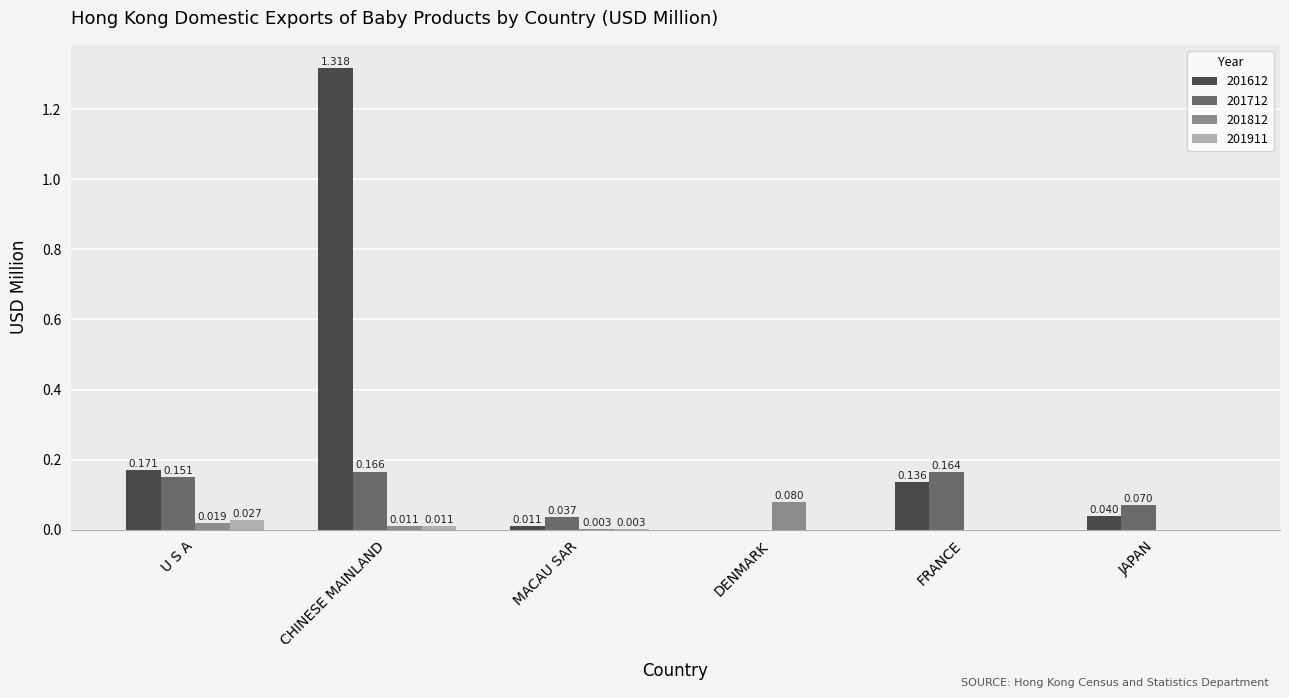

At which category is the sum across all series the highest?

CHINESE MAINLAND